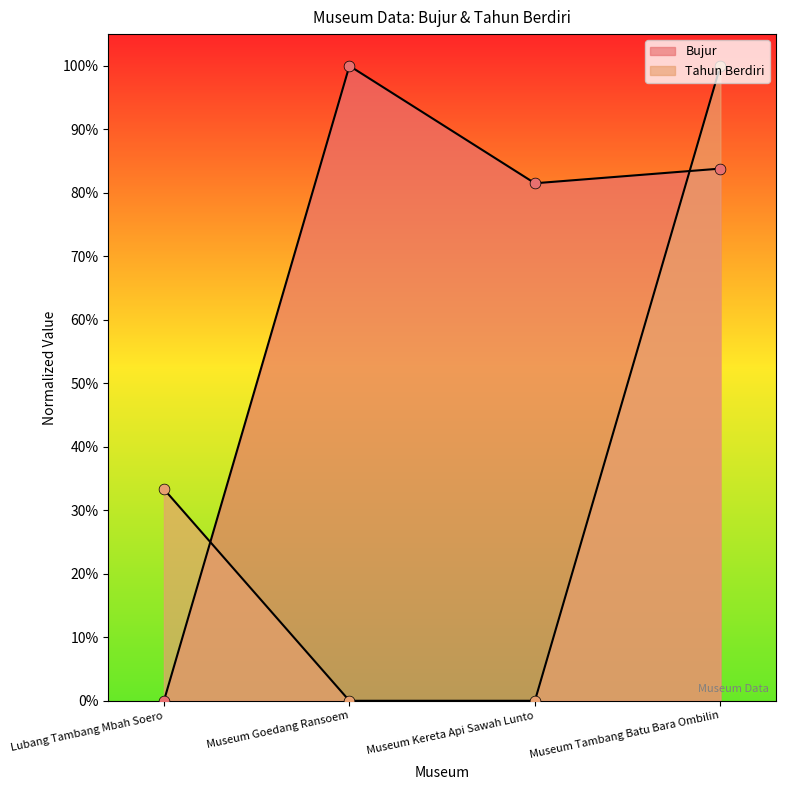

Which series has the largest total across all categories?

Bujur